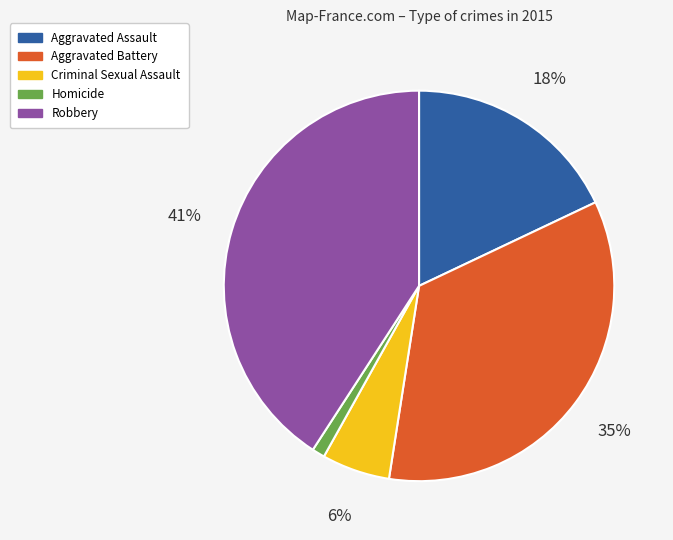

What percentage is the Homicide slice, to the nearest percent?

1%